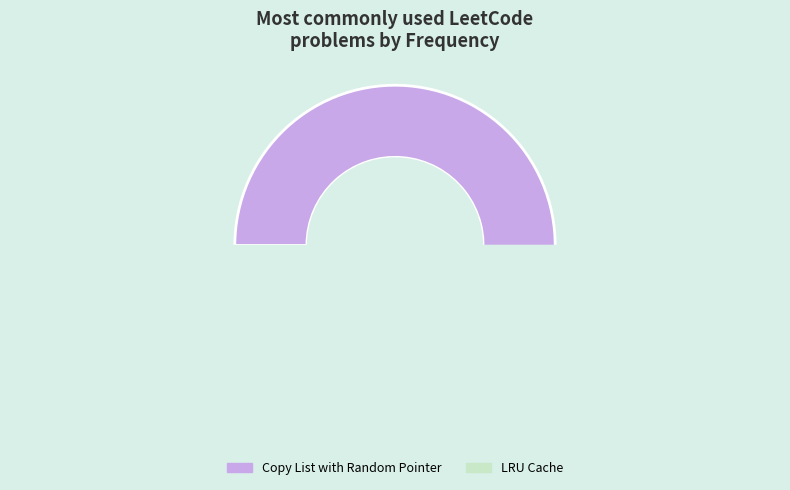

How much of the chart is everything except LRU Cache?

52.6%